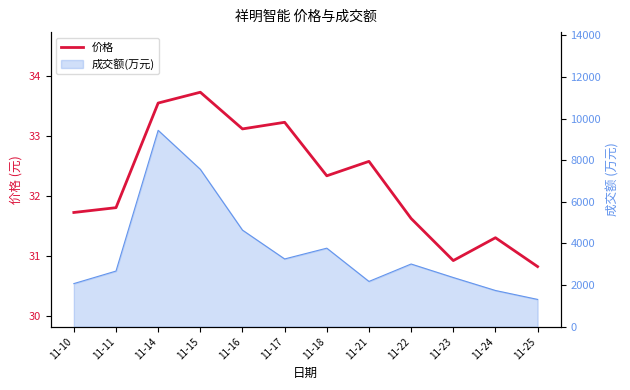

The value at 11-10 is 31.7. True or false?

True